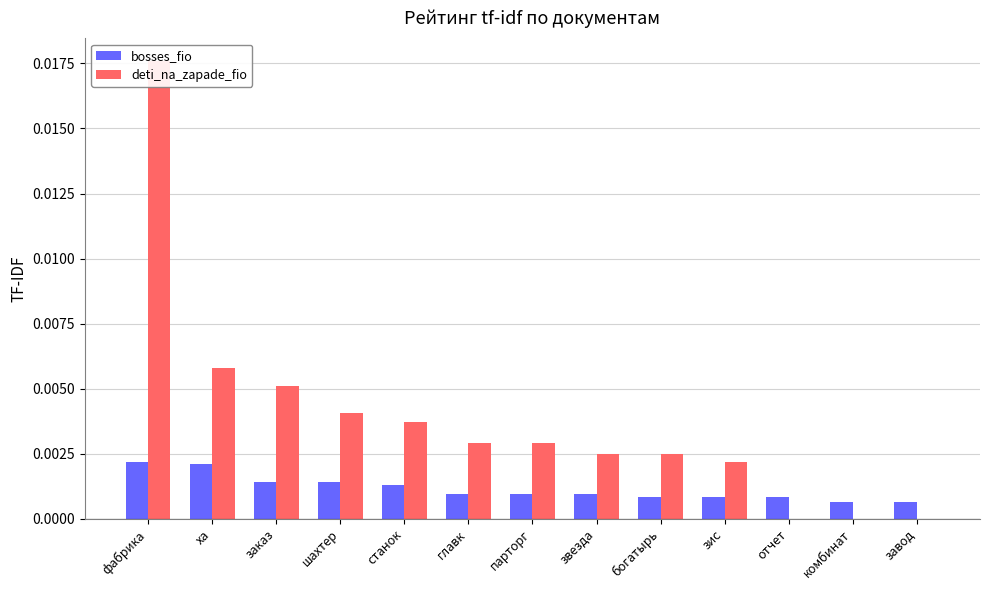

How many groups of bars are there?

13